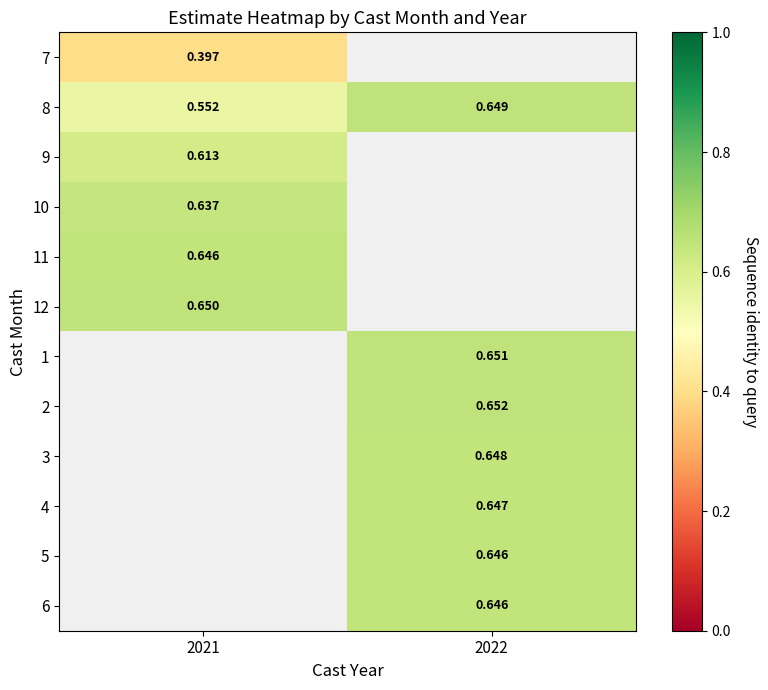

Is the value of 6 at 2022 greater than the value of 7 at 2021?

Yes